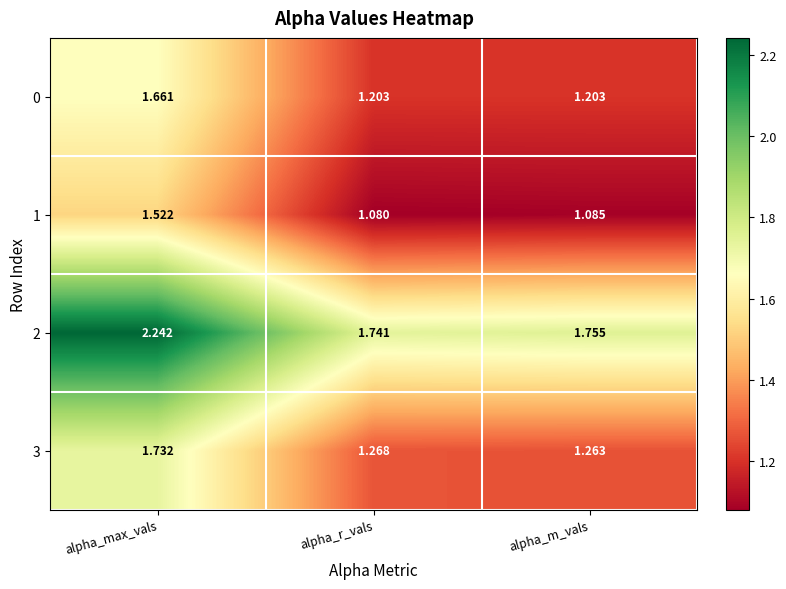

Which category has the lowest value in the 1 series?

alpha_r_vals